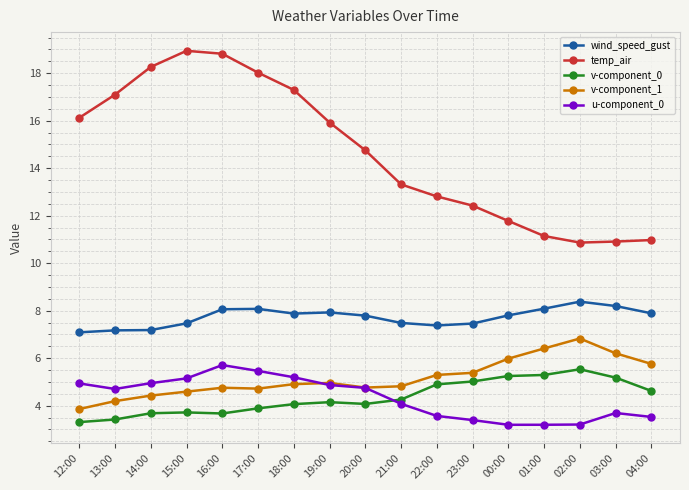

How many data points in temp_air are less than 14?

8